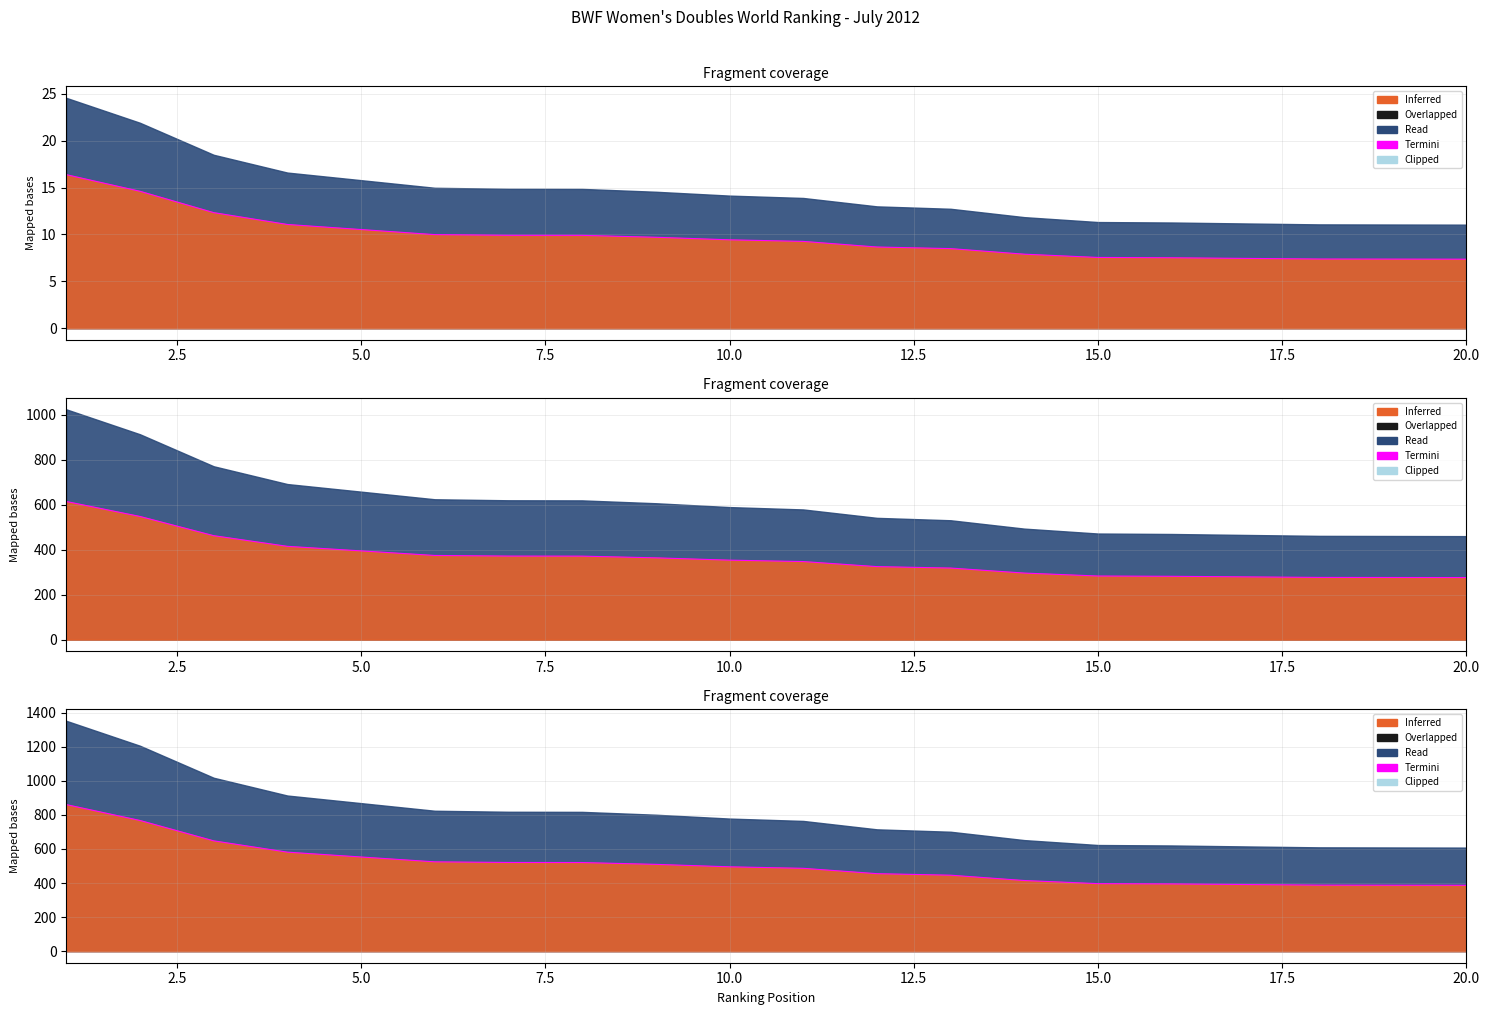

True or false: the data shows 1023.9 at 7.5.

False